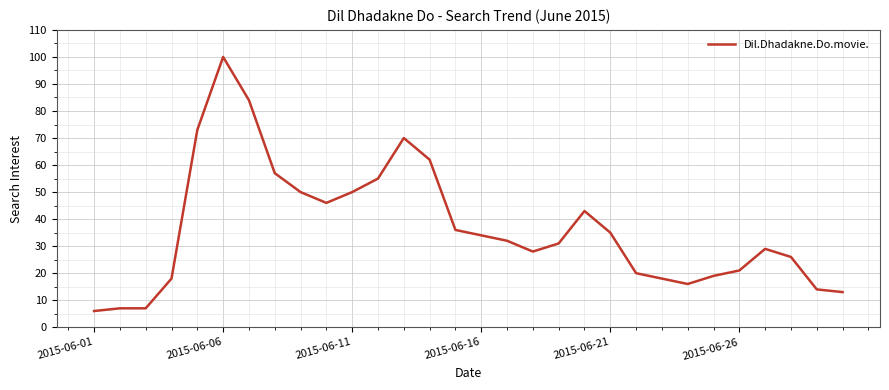

Reading left to right, transcribe all the data shown in this chart.

6	7	7	18	73	100	84	57	50	46	50	55	70	62	36	34	32	28	31	43	35	20	18	16	19	21	29	26	14	13